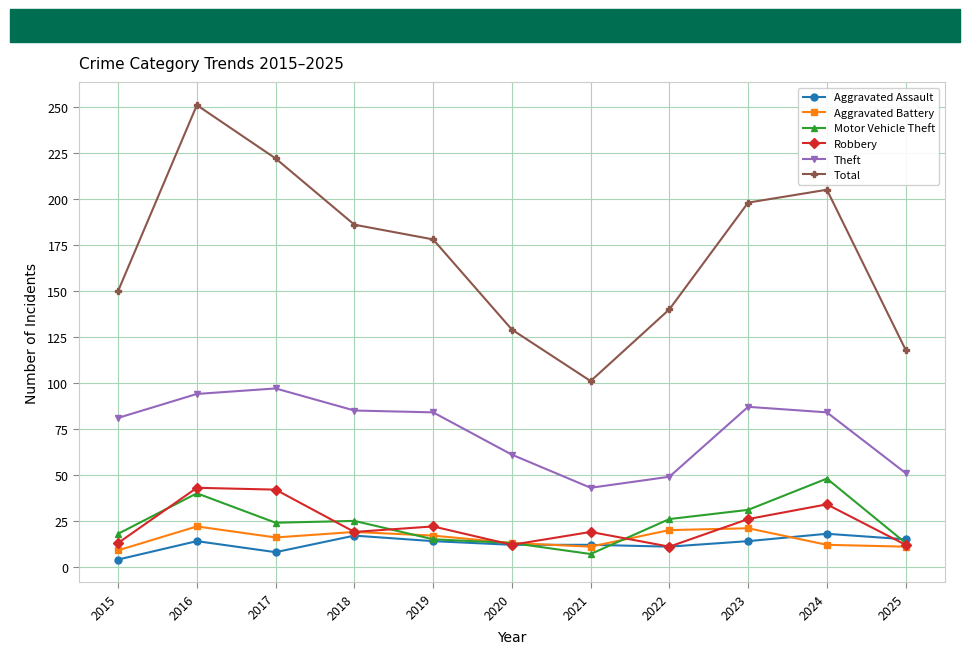

Which category has the highest value in the Motor Vehicle Theft series?

2024